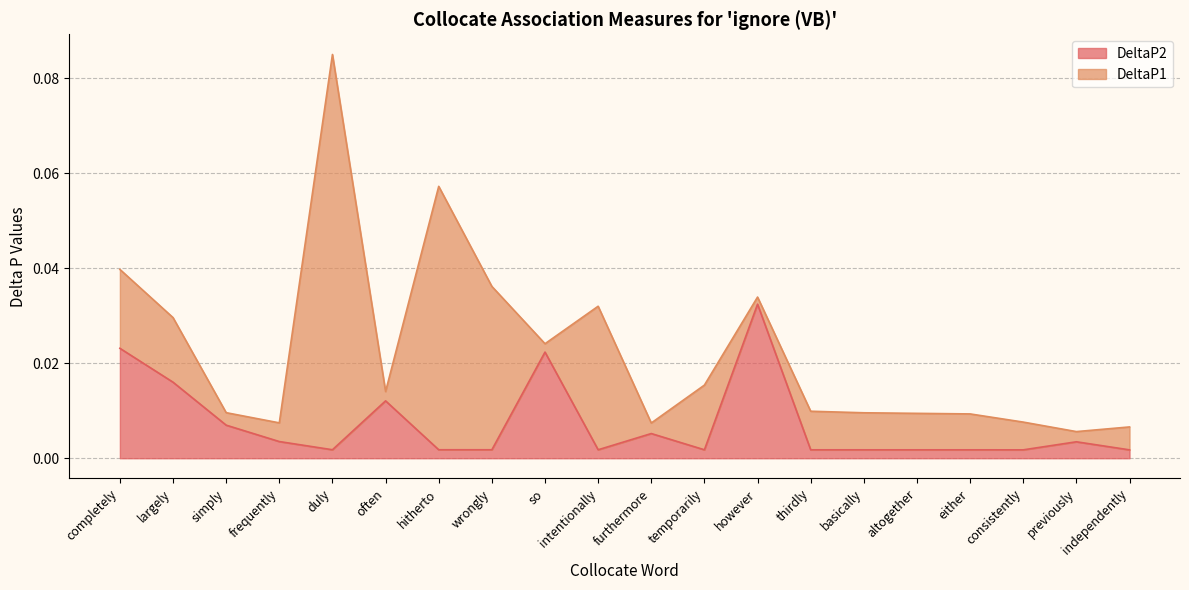

At which category is the sum across all series the highest?

duly